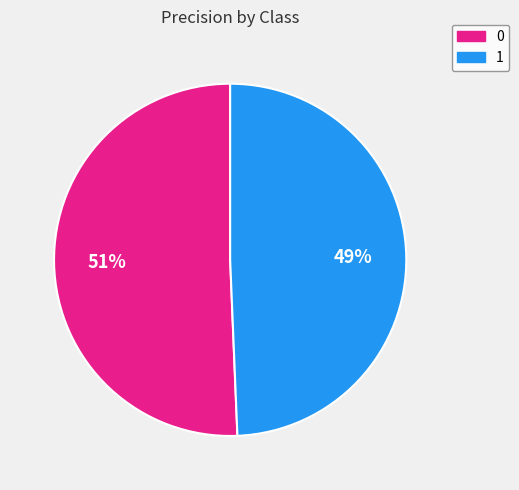

To the nearest percent, what percentage of the pie is 1?

49%